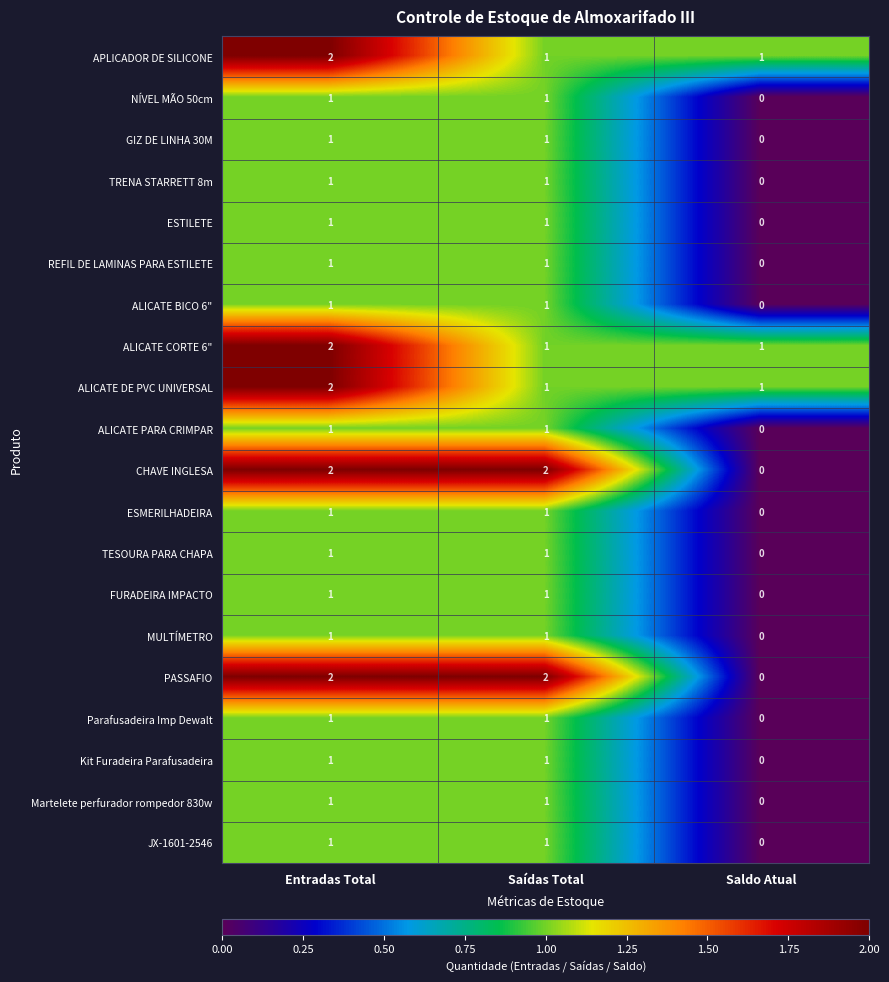

Which category has the lowest value in the ALICATE BICO 6" series?

Saldo Atual